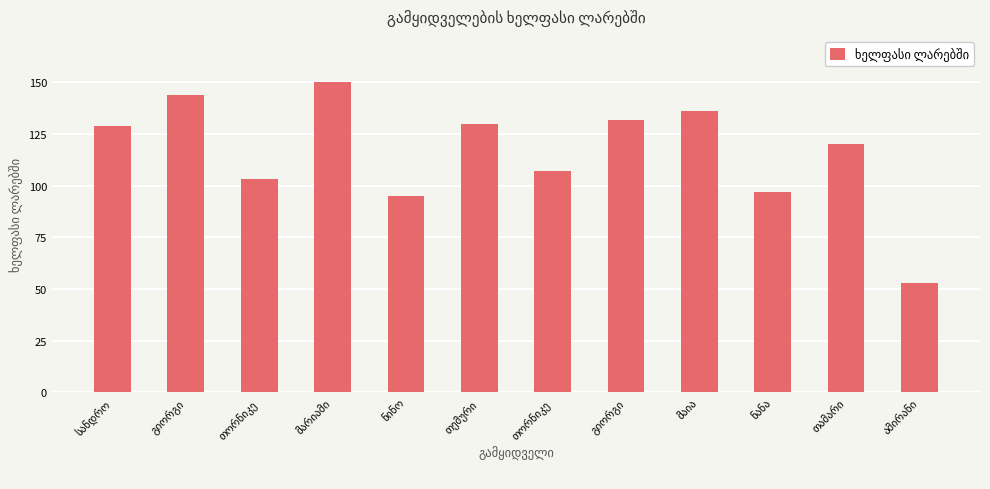

What is the change in value from თორნიკე to მაია?

+29